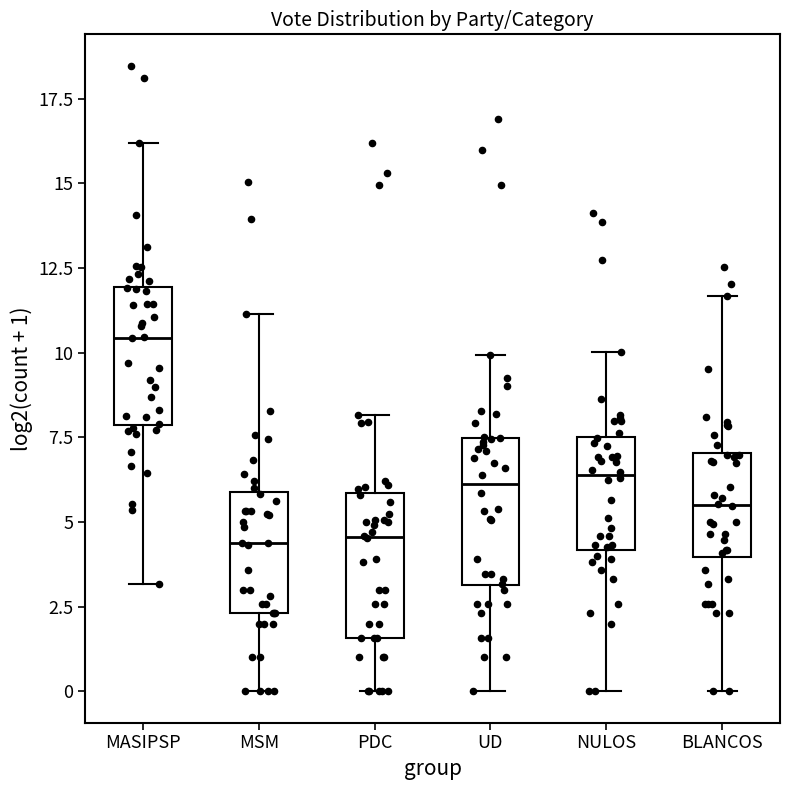

Reading left to right, read every box against the y-axis: the position of its median line, the range the box covers, and the ends of its whiskers. The values are not printed on the chart, so give them approximately, as read against the axis.

MASIPSP: median 10.5, box 8.0 to 12.0, whiskers 3.0 to 16.0
MSM: median 4.5, box 2.5 to 6.0, whiskers 0.0 to 11.0
PDC: median 4.5, box 1.5 to 6.0, whiskers 0.0 to 8.0
UD: median 6.0, box 3.0 to 7.5, whiskers 0.0 to 10.0
NULOS: median 6.5, box 4.0 to 7.5, whiskers 0.0 to 10.0
BLANCOS: median 5.5, box 4.0 to 7.0, whiskers 0.0 to 11.5